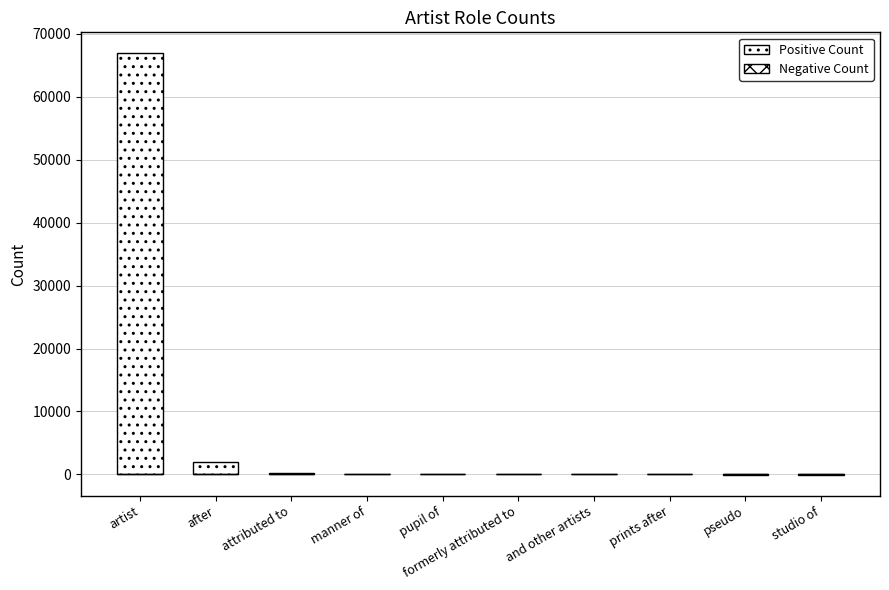

Reading right to left, extract all data points from this chart.

Positive Count: studio of=0	pseudo=0	prints after=11	and other artists=12	formerly attributed to=14	pupil of=18	manner of=24	attributed to=164	after=2014	artist=66907
Negative Count: studio of=-14	pseudo=-16	prints after=0	and other artists=0	formerly attributed to=0	pupil of=0	manner of=0	attributed to=0	after=0	artist=0